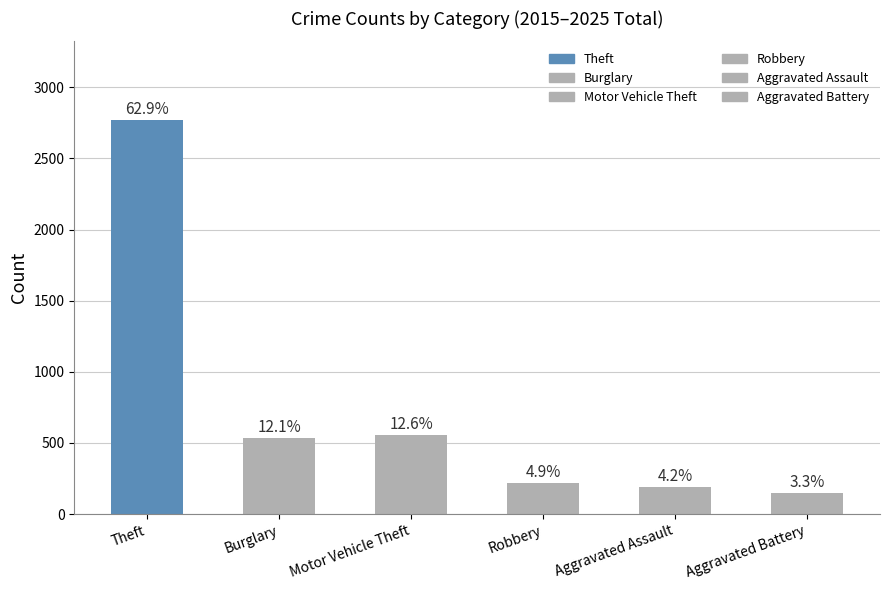

Reading left to right, list all the values displayed in this chart.

2769	532	556	215	187	146